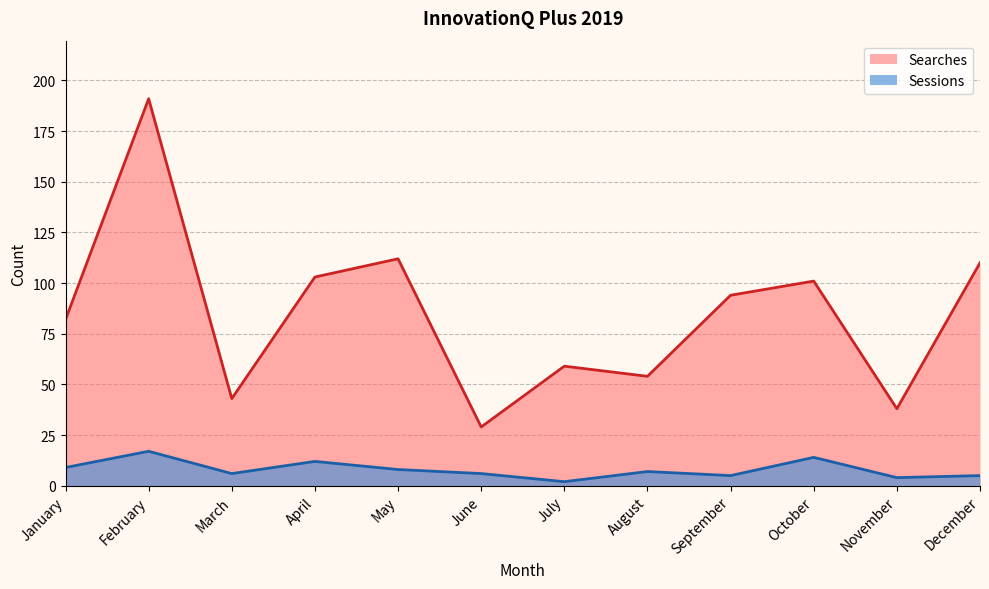

How many data points in Sessions are above 7?

5